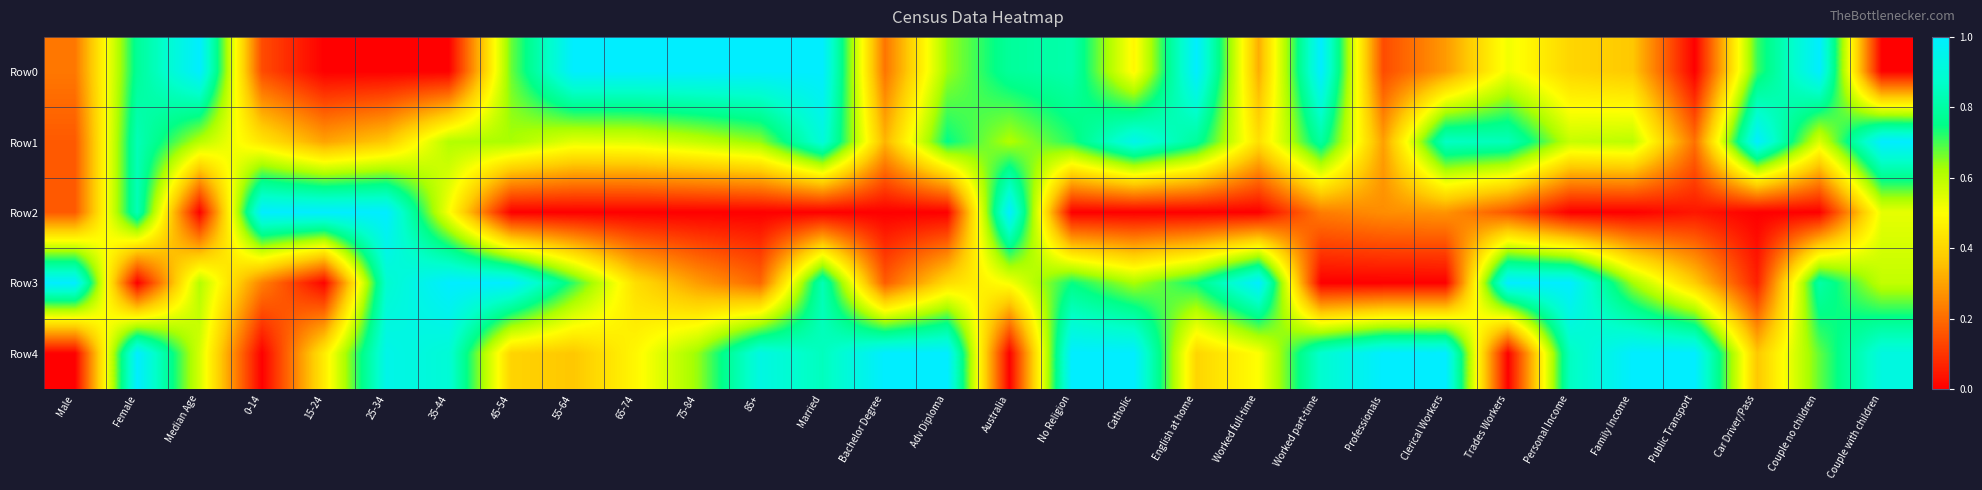

Reading left to right, list all the values displayed in this chart.

Row0: Male=0.2	Female=0.8	Median Age=1.0	0-14=0.1	15-24=0.0	25-34=0.0	35-44=0.0	45-54=0.7	55-64=1.0	65-74=1.0	75-84=1.0	85+=1.0	Married=1.0	Bachelor Degree=0.2	Adv Diploma=0.6	Australia=0.8	No Religion=0.8	Catholic=0.5	English at home=1.0	Worked full-time=0.3	Worked part-time=1.0	Professionals=0.1	Clerical Workers=0.3	Trades Workers=0.5	Personal Income=0.4	Family Income=0.4	Public Transport=0.0	Car Driver/Pass=0.7	Couple no children=1.0	Couple with children=0.0
Row1: Male=0.2	Female=0.8	Median Age=0.6	0-14=0.4	15-24=0.3	25-34=0.4	35-44=0.6	45-54=0.6	55-64=0.5	65-74=0.5	75-84=0.6	85+=0.6	Married=0.9	Bachelor Degree=0.3	Adv Diploma=0.8	Australia=0.6	No Religion=0.7	Catholic=0.9	English at home=0.8	Worked full-time=0.4	Worked part-time=0.8	Professionals=0.3	Clerical Workers=0.9	Trades Workers=0.8	Personal Income=0.6	Family Income=0.6	Public Transport=0.2	Car Driver/Pass=1.0	Couple no children=0.6	Couple with children=1.0
Row2: Male=0.2	Female=0.8	Median Age=0.0	0-14=1.0	15-24=1.0	25-34=1.0	35-44=0.5	45-54=0.0	55-64=0.0	65-74=0.0	75-84=0.0	85+=0.0	Married=0.0	Bachelor Degree=0.0	Adv Diploma=0.0	Australia=1.0	No Religion=0.0	Catholic=0.0	English at home=0.0	Worked full-time=0.0	Worked part-time=0.2	Professionals=0.3	Clerical Workers=0.3	Trades Workers=0.2	Personal Income=0.0	Family Income=0.0	Public Transport=0.0	Car Driver/Pass=0.0	Couple no children=0.0	Couple with children=0.5
Row3: Male=1.0	Female=0.0	Median Age=0.6	0-14=0.2	15-24=0.0	25-34=0.9	35-44=1.0	45-54=1.0	55-64=0.7	65-74=0.4	75-84=0.3	85+=0.2	Married=0.8	Bachelor Degree=0.2	Adv Diploma=0.4	Australia=0.5	No Religion=0.7	Catholic=0.6	English at home=0.7	Worked full-time=1.0	Worked part-time=0.0	Professionals=0.0	Clerical Workers=0.0	Trades Workers=1.0	Personal Income=1.0	Family Income=0.6	Public Transport=0.4	Car Driver/Pass=0.1	Couple no children=0.8	Couple with children=0.6
Row4: Male=0.0	Female=1.0	Median Age=0.6	0-14=0.0	15-24=0.5	25-34=0.9	35-44=0.9	45-54=0.4	55-64=0.4	65-74=0.5	75-84=0.6	85+=0.9	Married=0.8	Bachelor Degree=1.0	Adv Diploma=1.0	Australia=0.0	No Religion=1.0	Catholic=1.0	English at home=0.4	Worked full-time=0.5	Worked part-time=0.9	Professionals=1.0	Clerical Workers=1.0	Trades Workers=0.0	Personal Income=0.9	Family Income=1.0	Public Transport=1.0	Car Driver/Pass=0.4	Couple no children=0.7	Couple with children=0.9